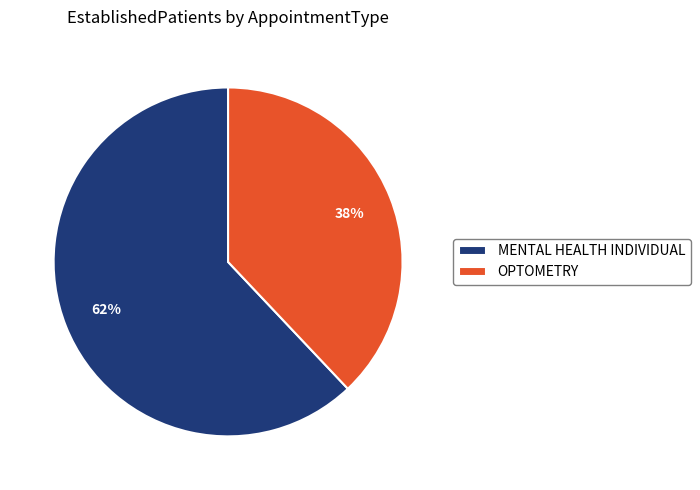

Is there a majority slice in this chart?

Yes